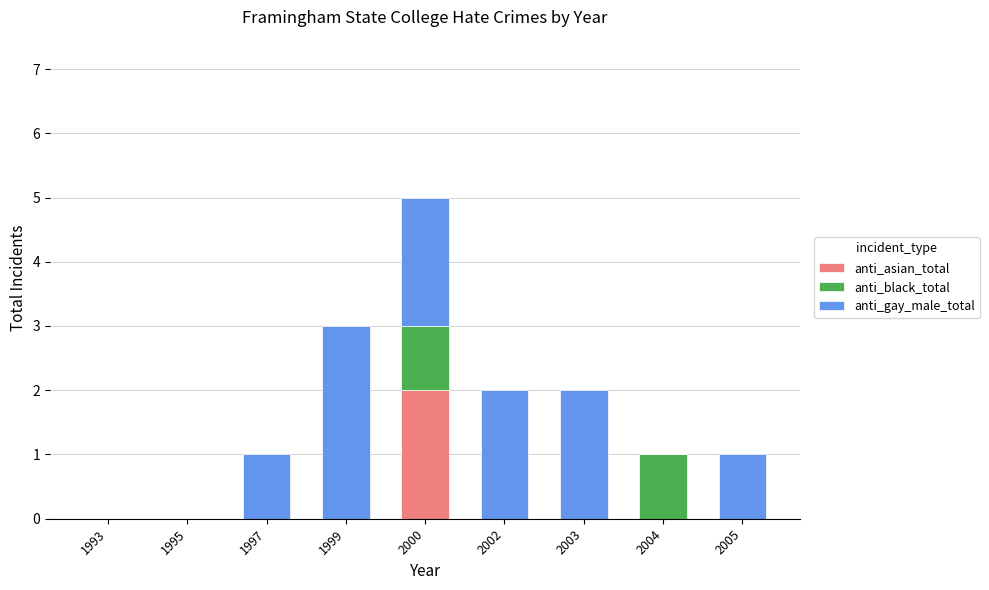

Reading left to right, what are the values for anti_asian_total?

1993=0	1995=0	1997=0	1999=0	2000=2	2002=0	2003=0	2004=0	2005=0